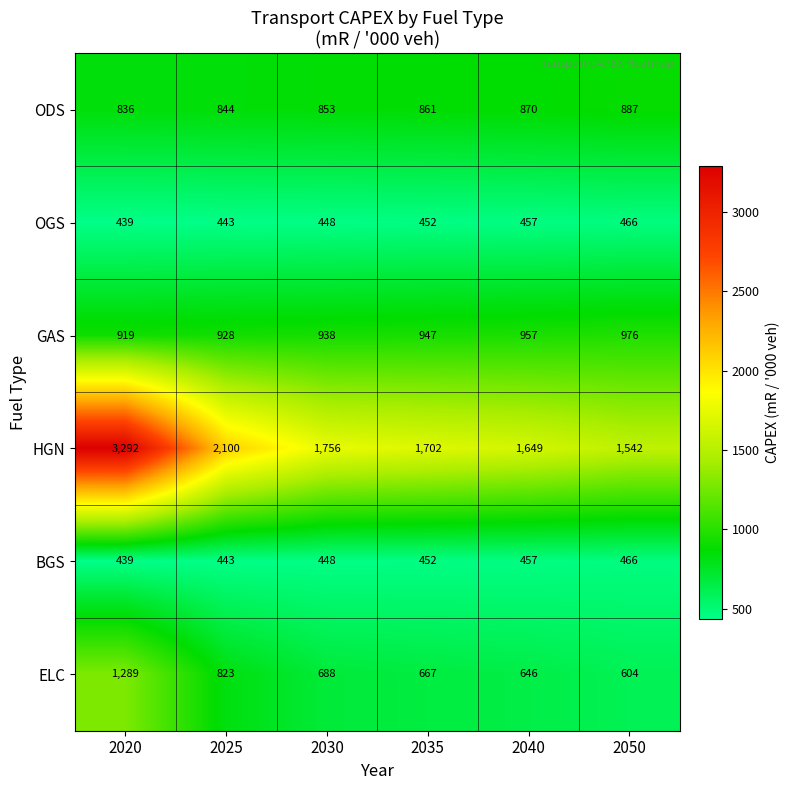

What is the difference between the ODS values at 2050 and 2030?

34